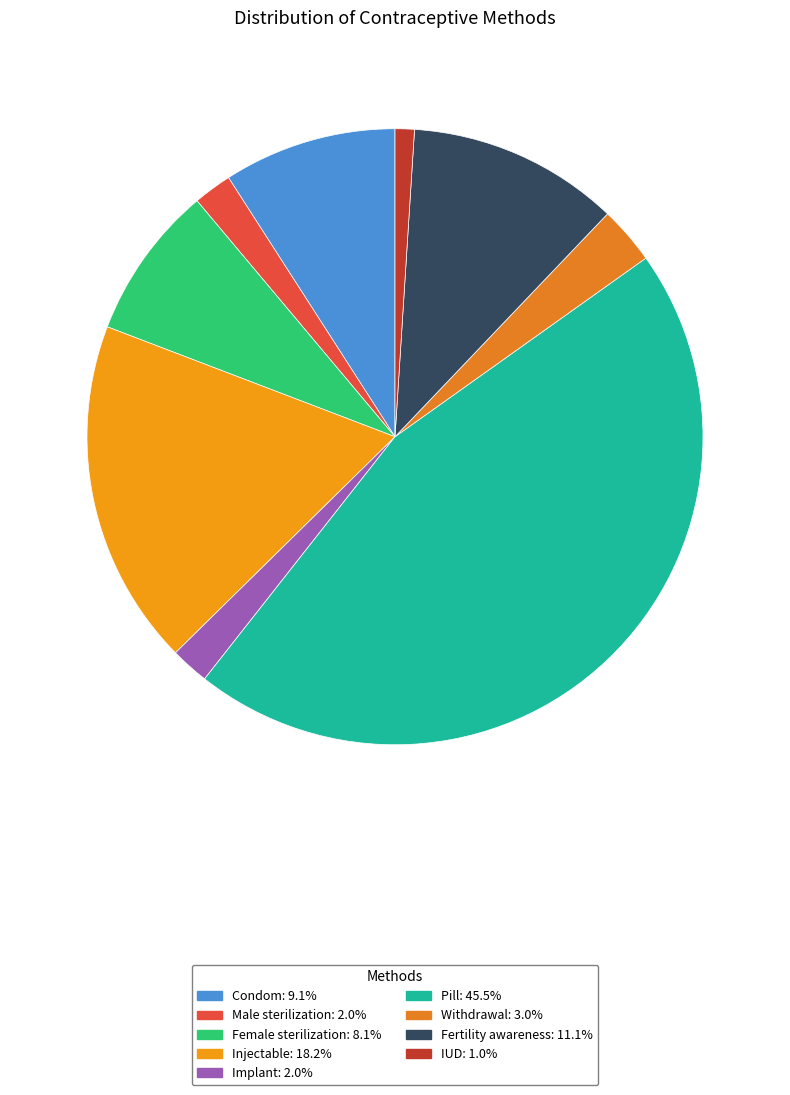

What percentage is the Fertility awareness slice, to the nearest percent?

11%